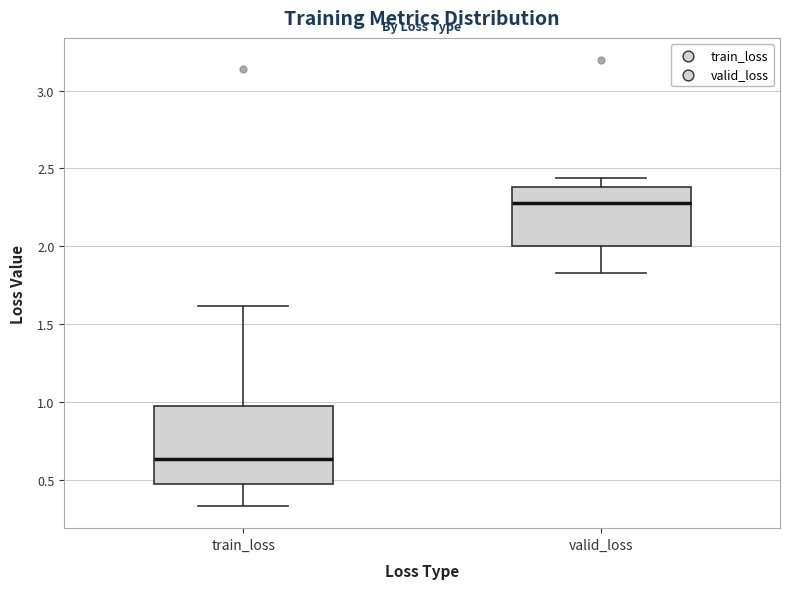

Reading left to right, read every box against the y-axis: the position of its median line, the range the box covers, and the ends of its whiskers. The values are not printed on the chart, so give them approximately, as read against the axis.

train_loss: median 0.65, box 0.45 to 0.95, whiskers 0.35 to 1.60
valid_loss: median 2.30, box 2.00 to 2.40, whiskers 1.85 to 2.45